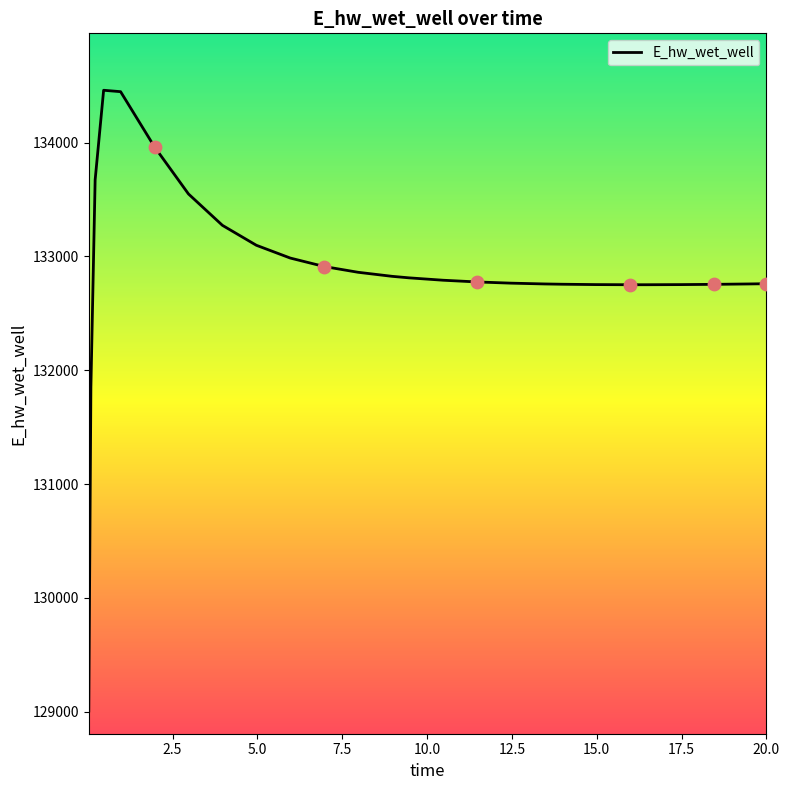

What is the smallest value displayed?

129007.3